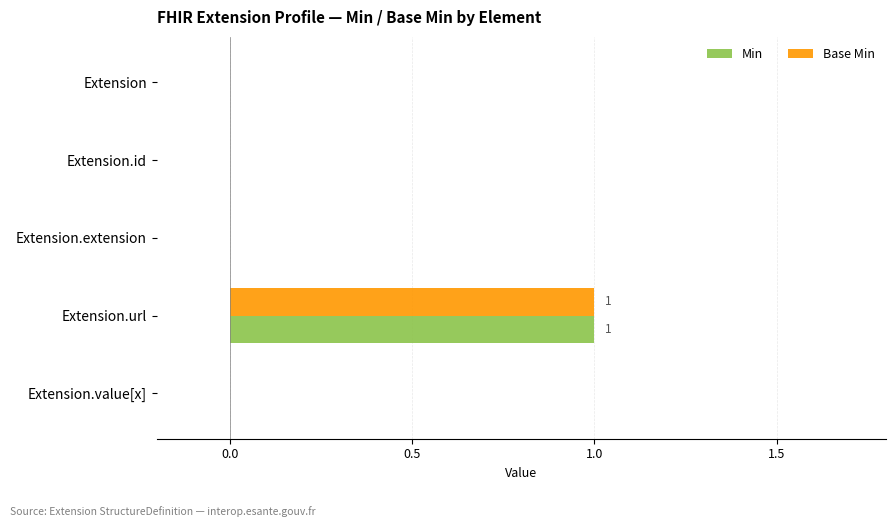

What is the highest value of the Min series?

1